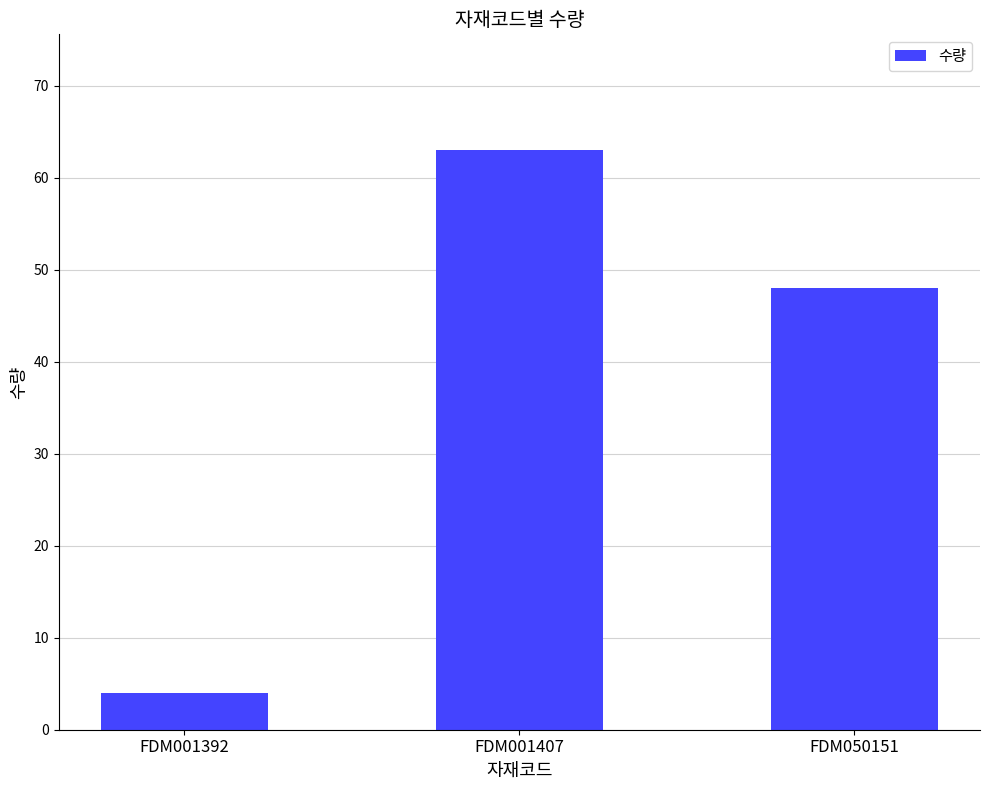

How many categories are shown in the chart?

3